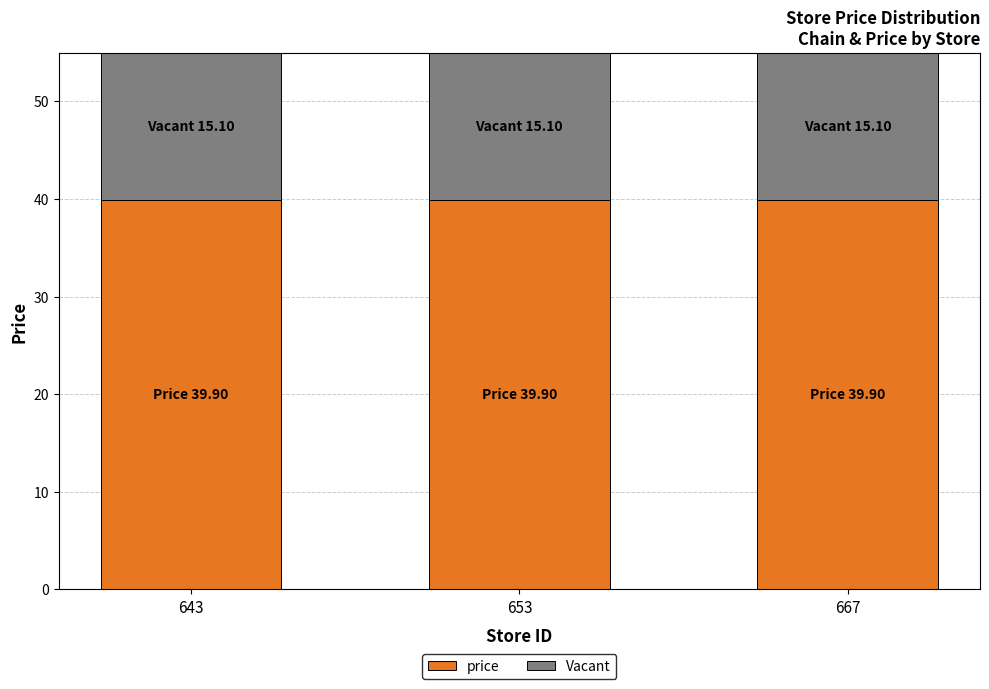

The price series shows 39.9 at 653. True or false?

True